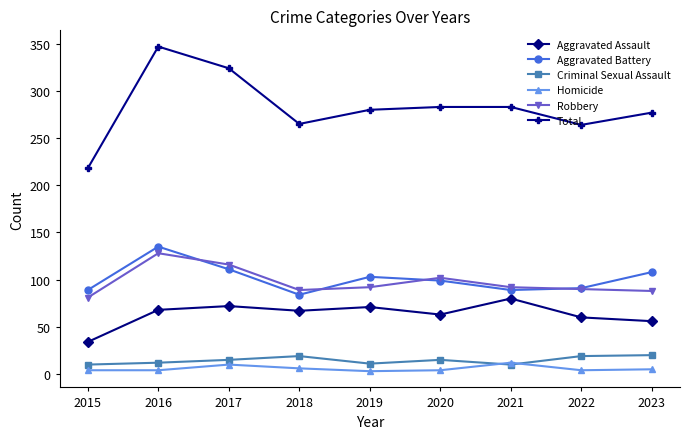

At how many categories does at least one series exceed 135?

9